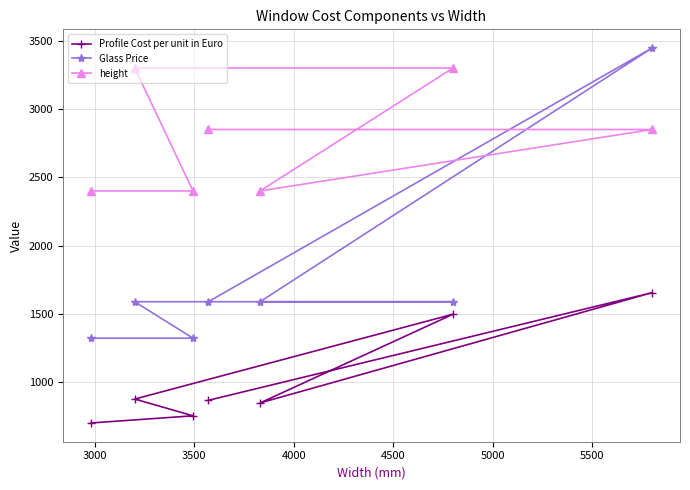

Which series has the largest total across all categories?

height